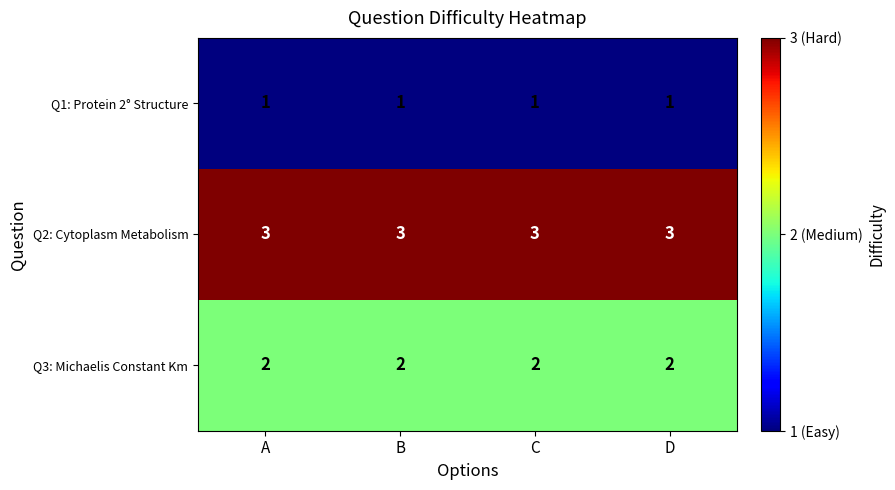

The value of Q1: Protein 2° Structure at A is 2. True or false?

False